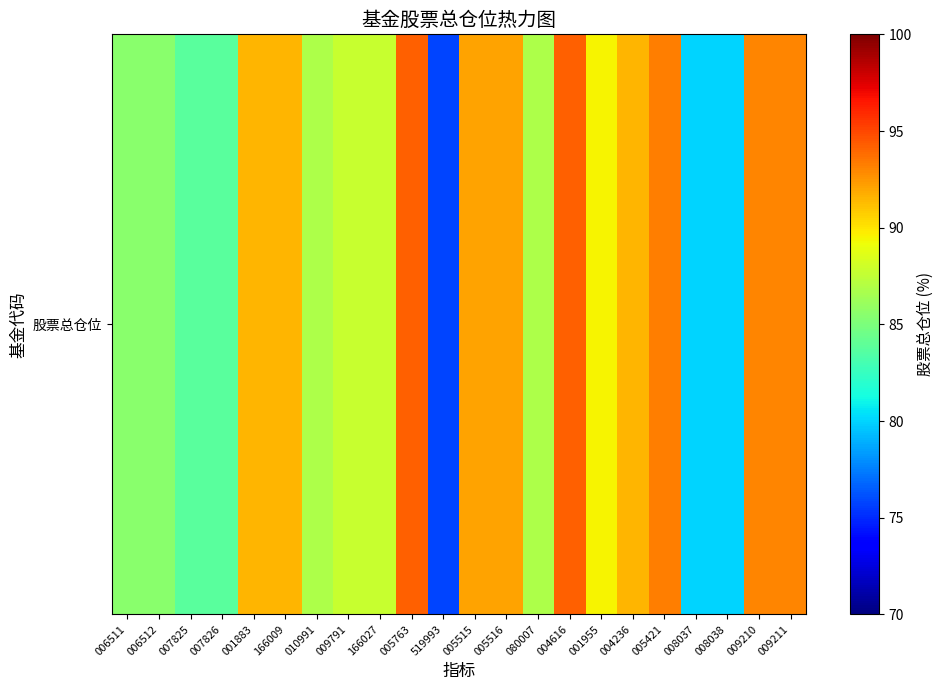

Which category has the highest value across all series?

005763